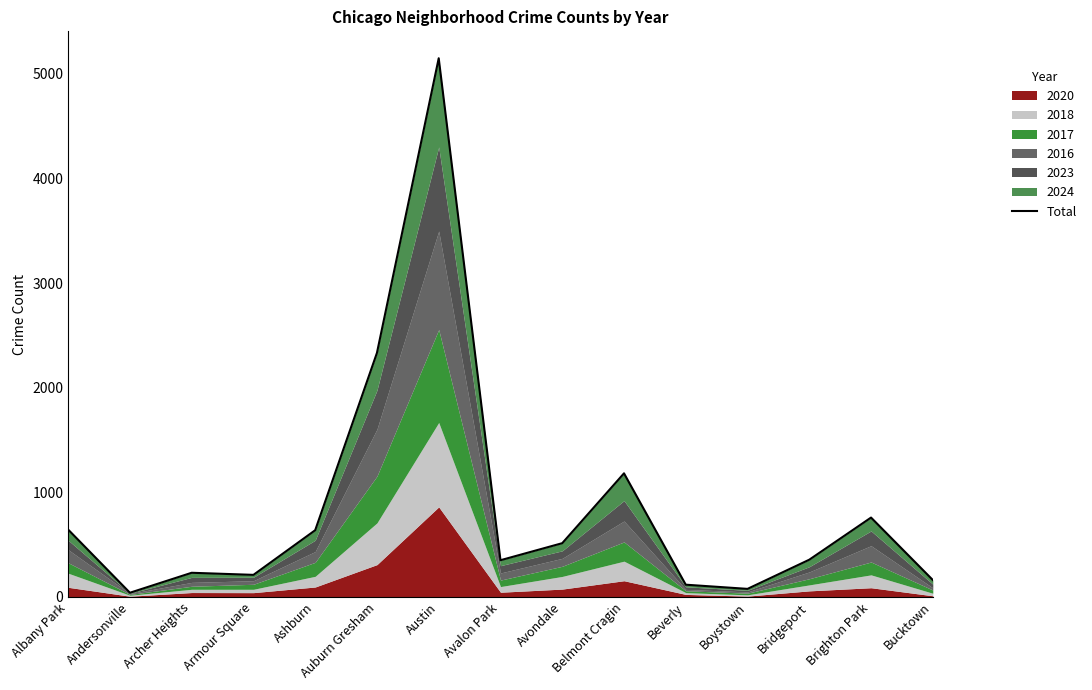

True or false: the data shows 234 at Bridgeport.

False